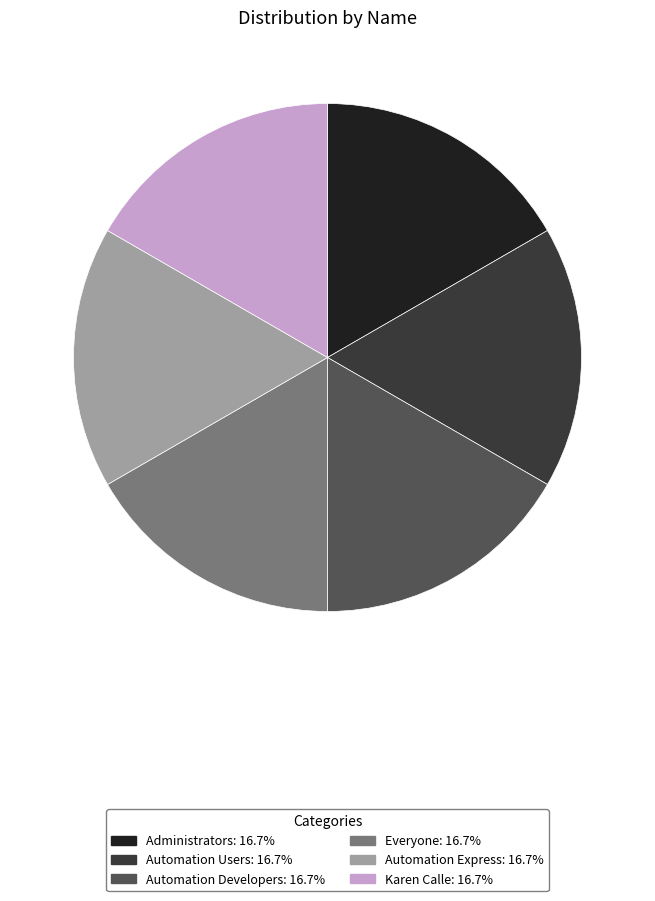

How many slices are in this pie chart?

6